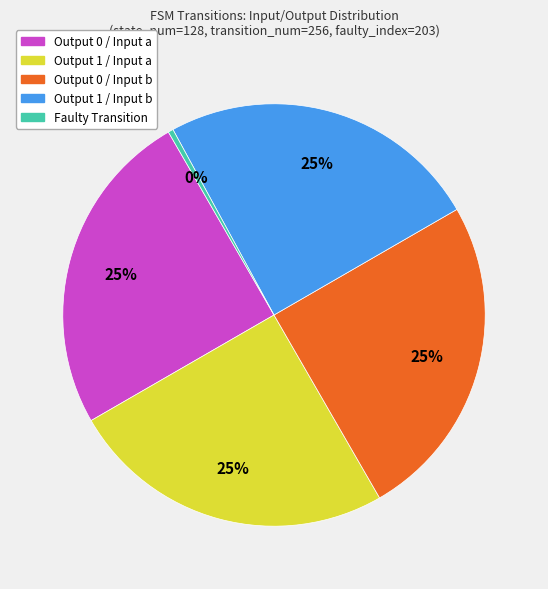

Does any single category account for the majority?

No